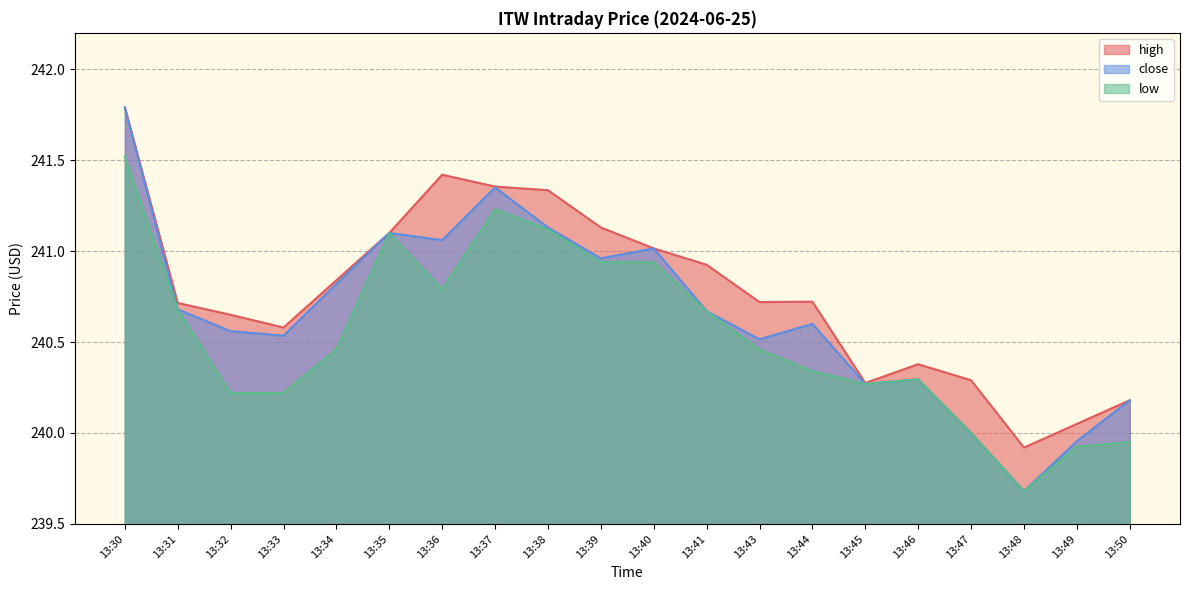

At which category does the chart reach its peak across all series?

13:30